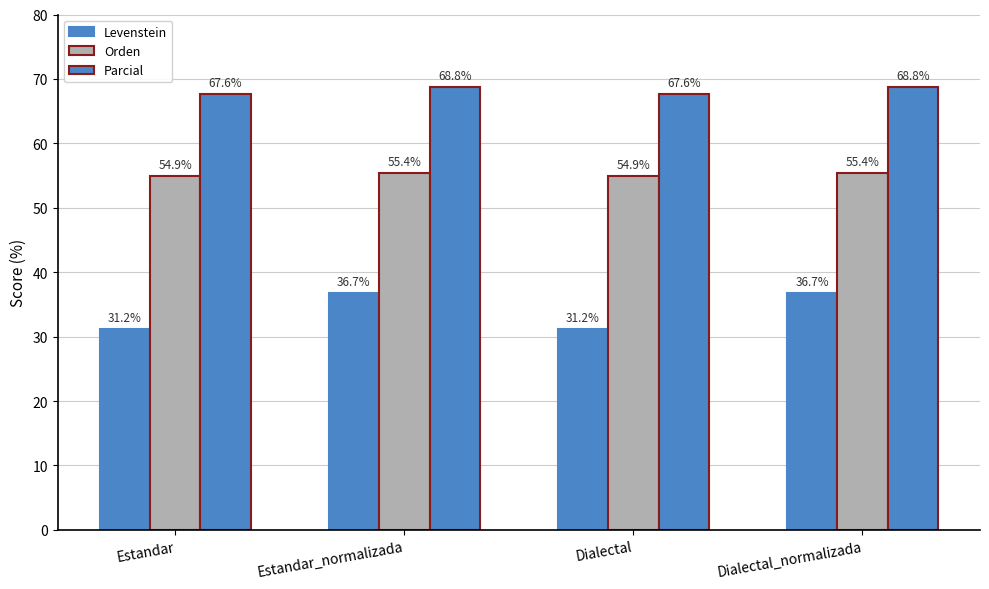

How many data points in Orden are less than 55?

2